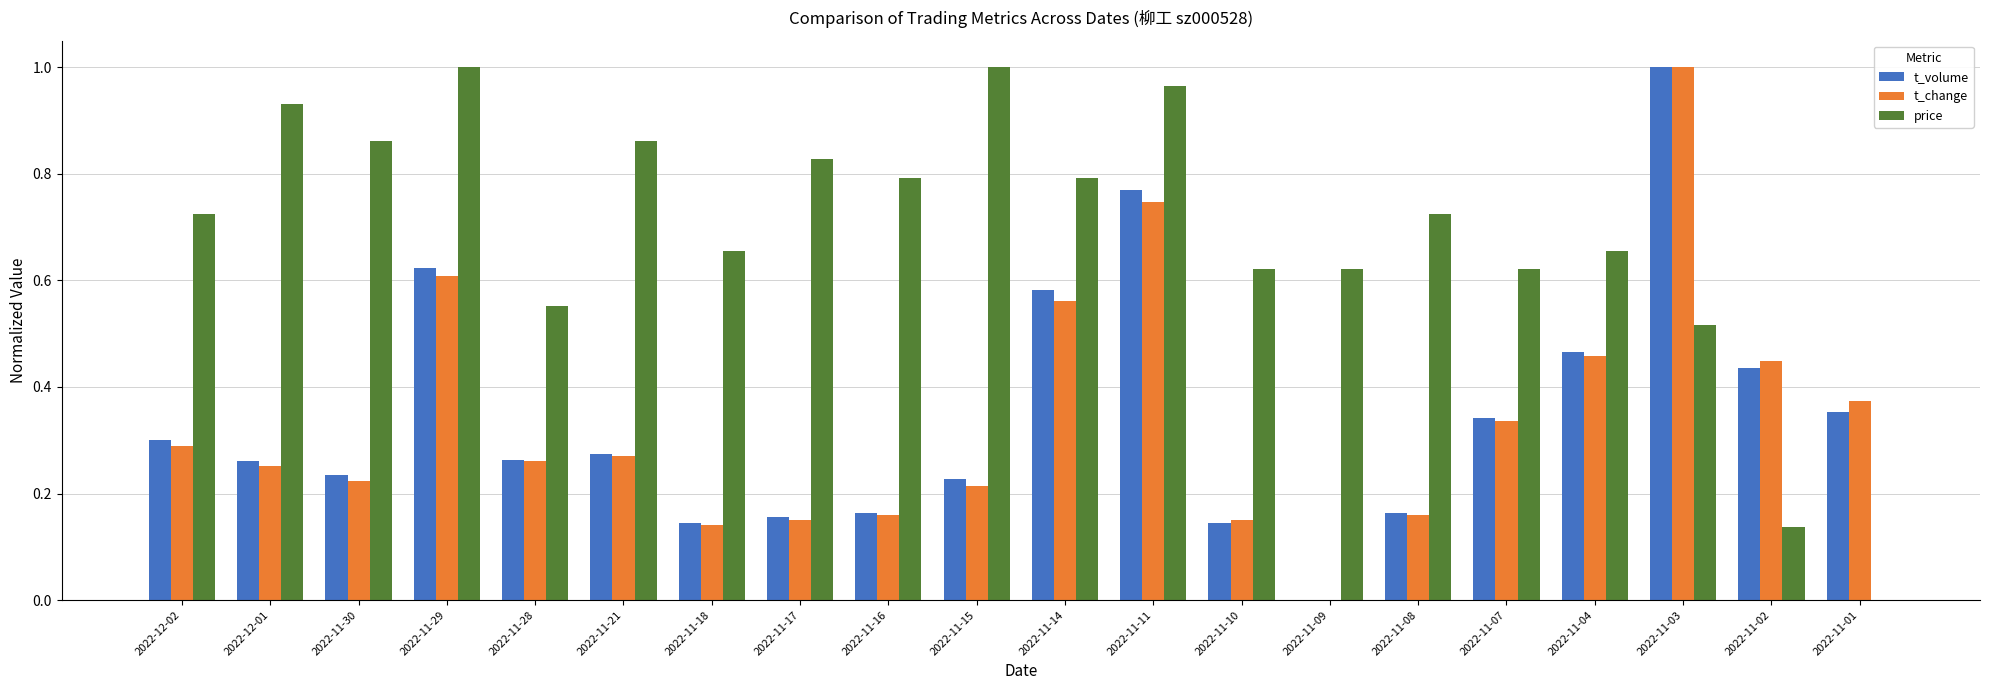

The t_volume series shows 0.0 at 2022-11-08. True or false?

False